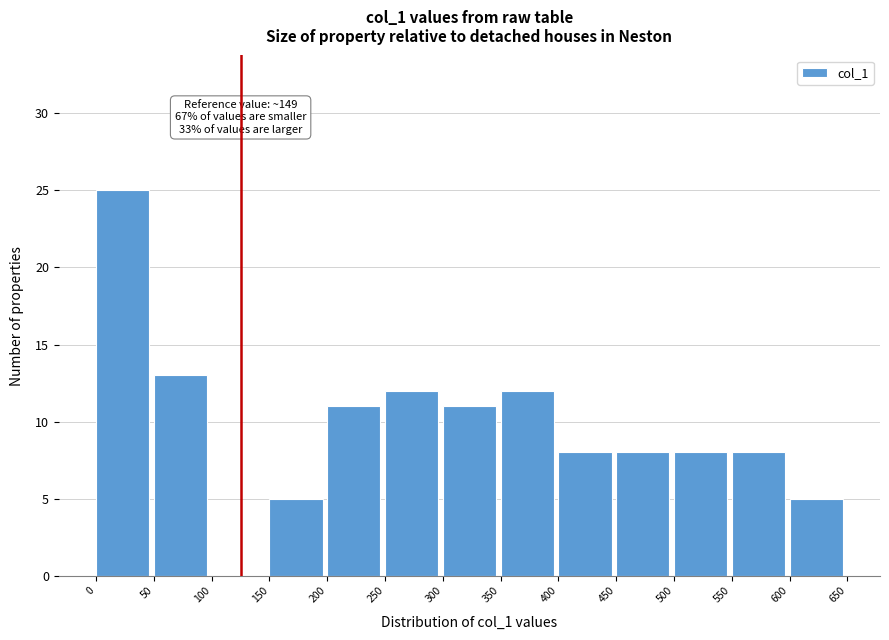

Over which range of the x-axis is the bar tallest?

0 to 50